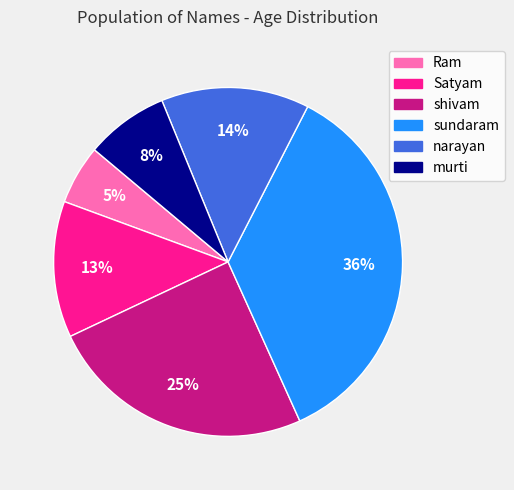

How many slices are in this pie chart?

6